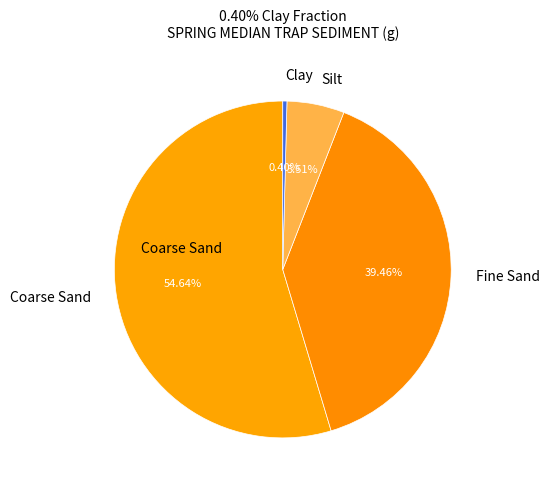

Does Coarse Sand represent more than half of the total?

Yes